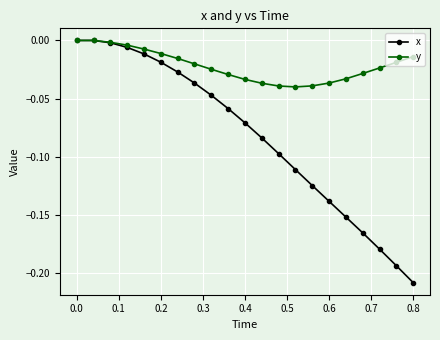

True or false: x has more than 2 points higher than both neighbors.

False